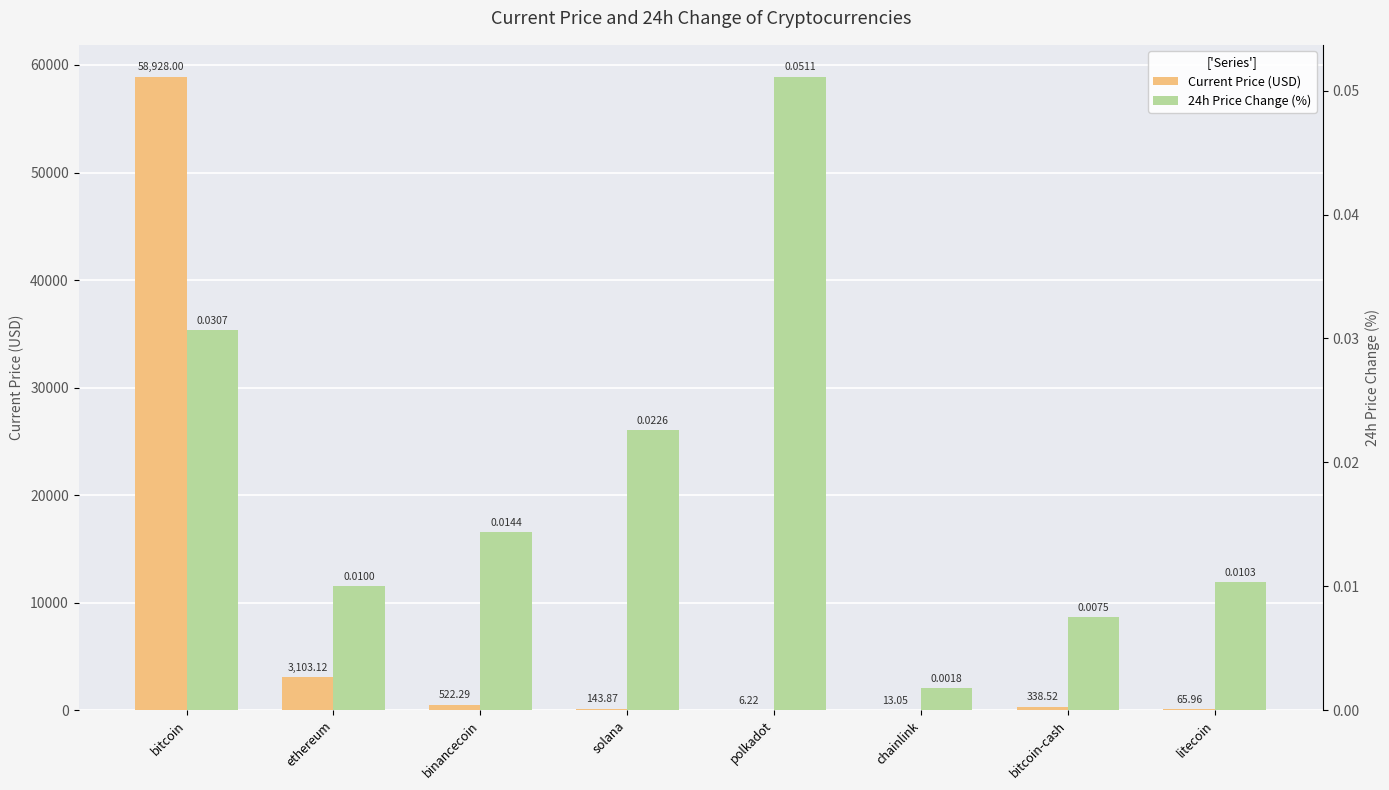

Rank the series at litecoin from highest to lowest value.

Current Price (USD), 24h Price Change (%)